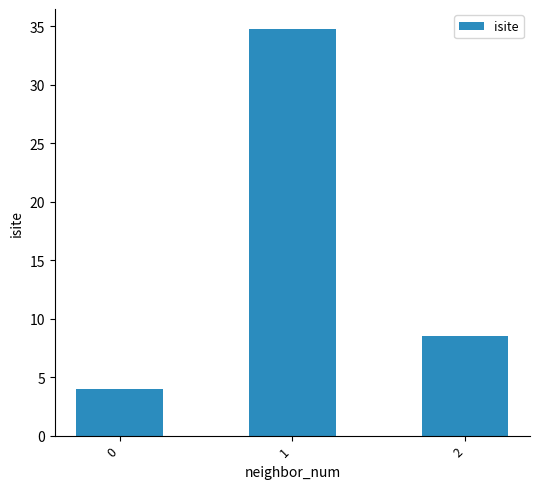

What is the sum of the values at 1 and 0?

38.8